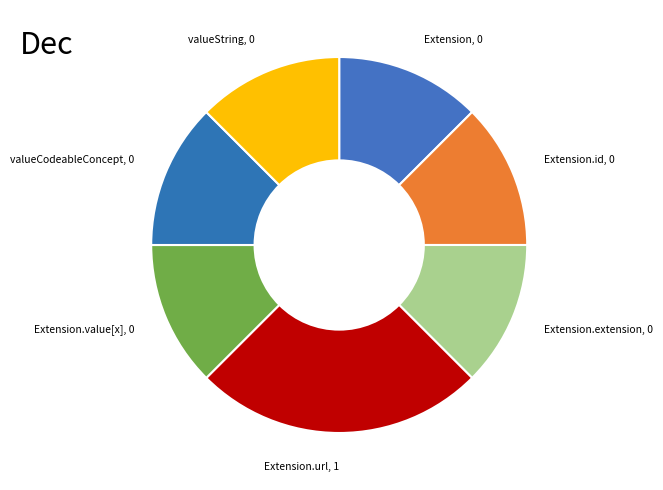

Is there any slice that represents more than half of the pie?

No